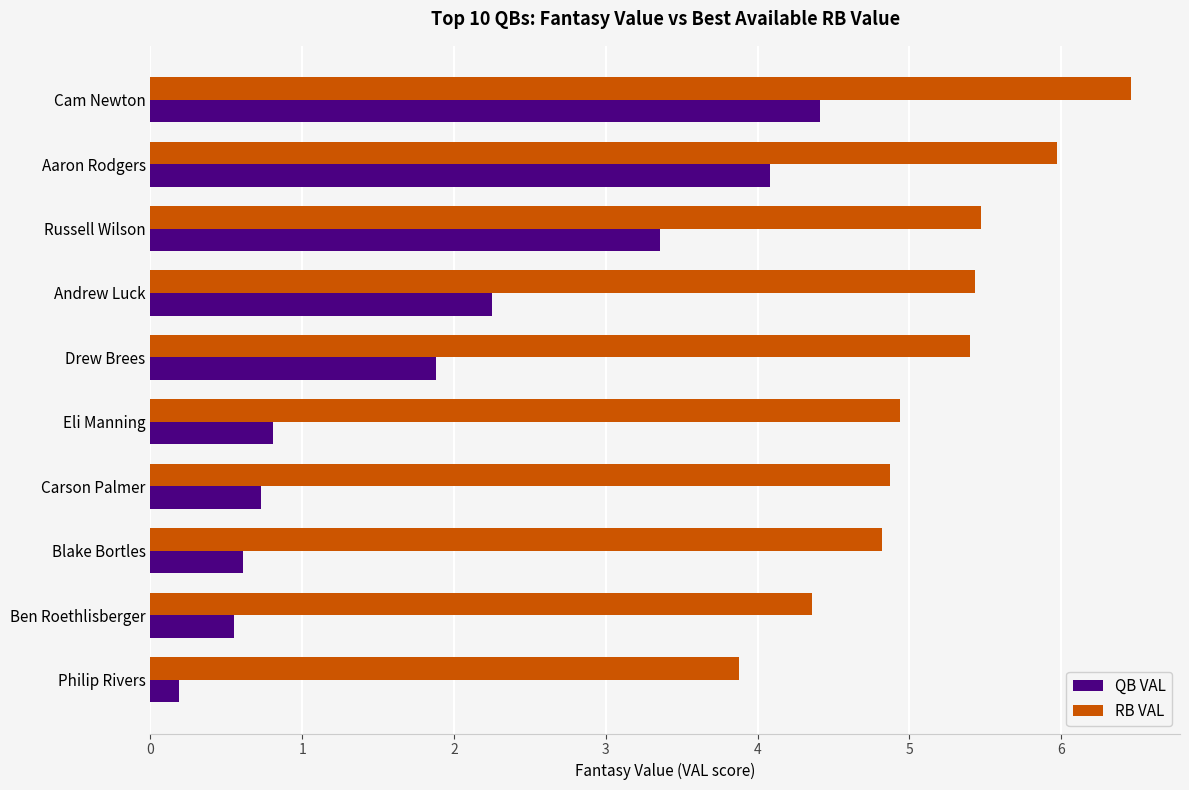

How many categories are shown in the chart?

10